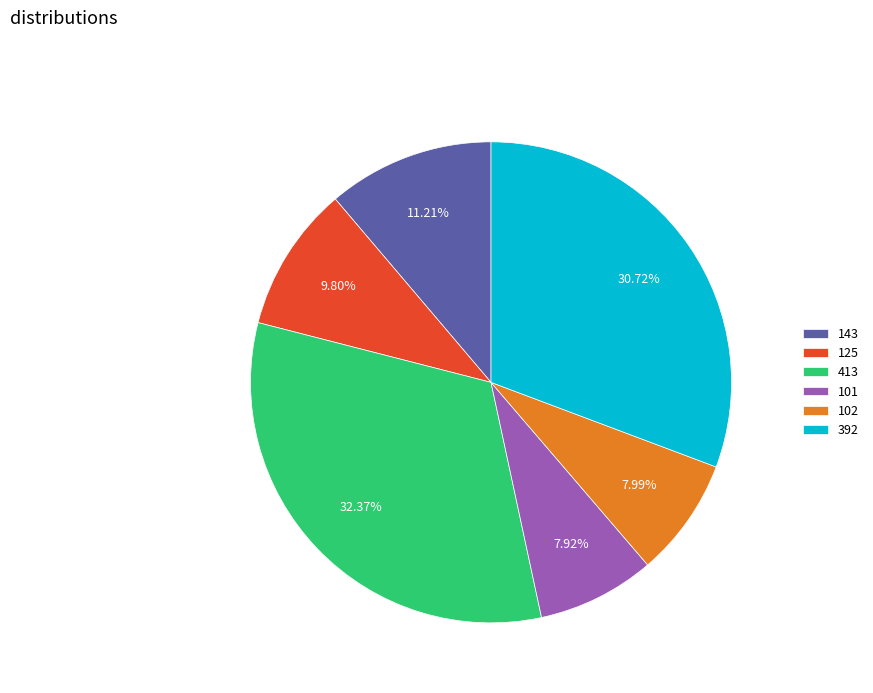

The 392 slice represents 31% of the pie. True or false?

True